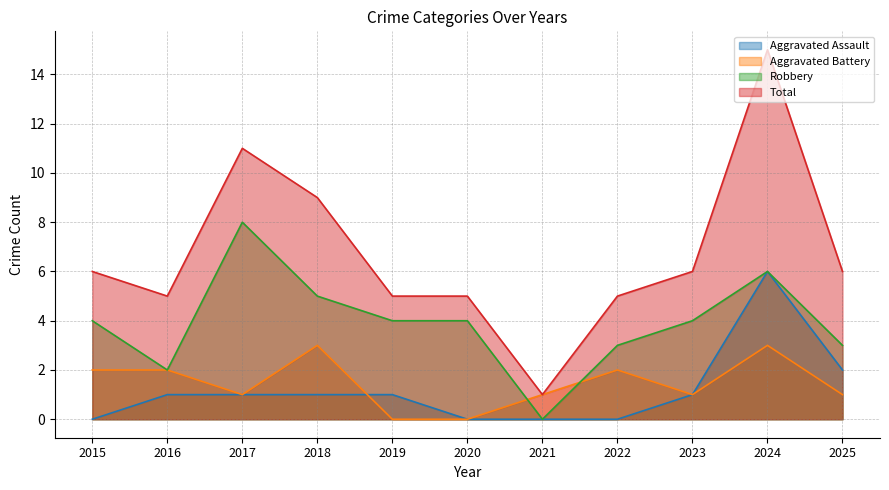

Reading right to left, transcribe all the data shown in this chart.

Aggravated Assault: 2025=2	2024=6	2023=1	2022=0	2021=0	2020=0	2019=1	2018=1	2017=1	2016=1	2015=0
Aggravated Battery: 2025=1	2024=3	2023=1	2022=2	2021=1	2020=0	2019=0	2018=3	2017=1	2016=2	2015=2
Robbery: 2025=3	2024=6	2023=4	2022=3	2021=0	2020=4	2019=4	2018=5	2017=8	2016=2	2015=4
Total: 2025=6	2024=15	2023=6	2022=5	2021=1	2020=5	2019=5	2018=9	2017=11	2016=5	2015=6